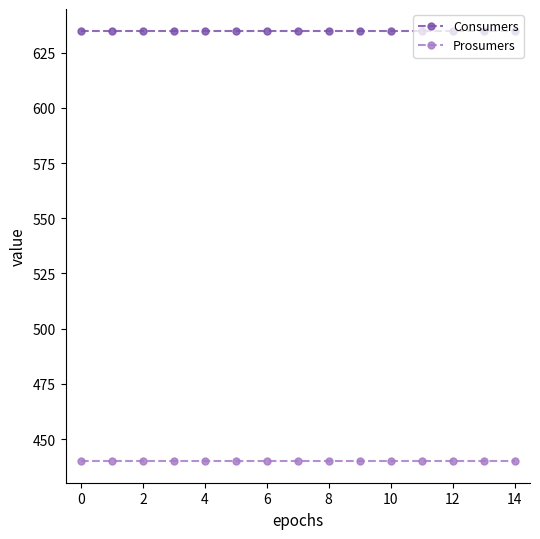

How many lines are shown in the chart?

2